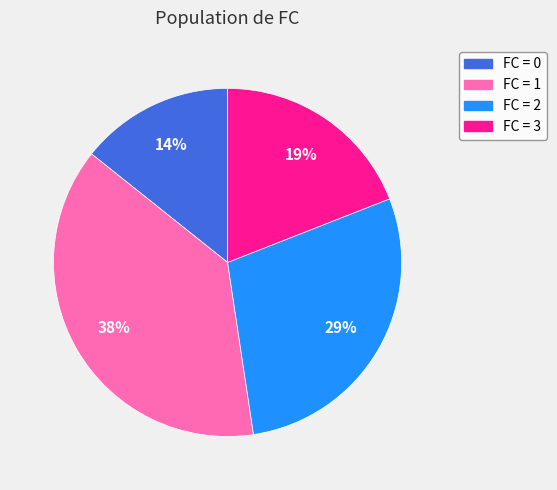

To the nearest percent, what percentage of the pie is FC = 2?

29%